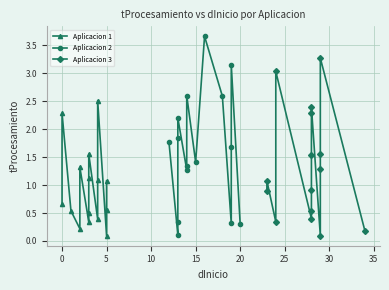

After their last crossing, which series has the higher values: Aplicacion 2 or Aplicacion 3?

Aplicacion 2